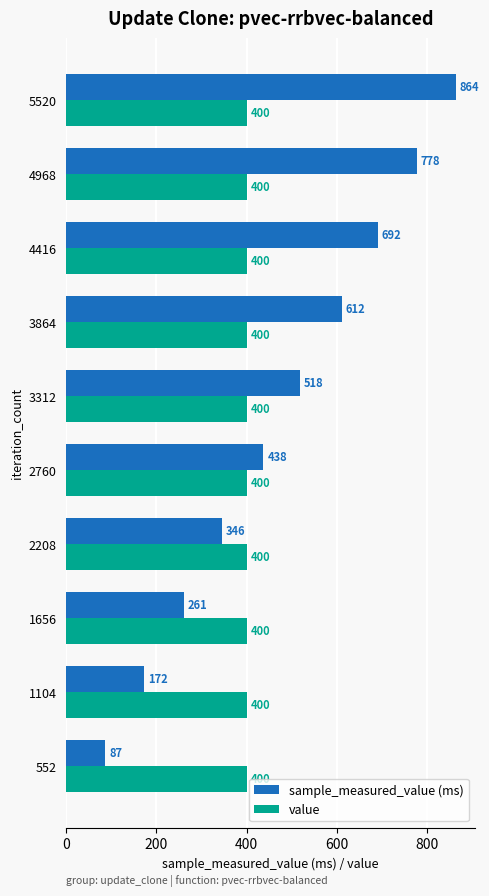

At which category is the sum across all series the highest?

5520